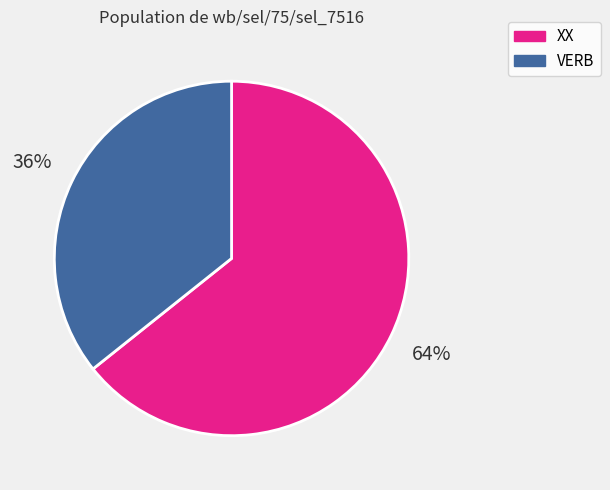

How many segments does this pie chart have?

2